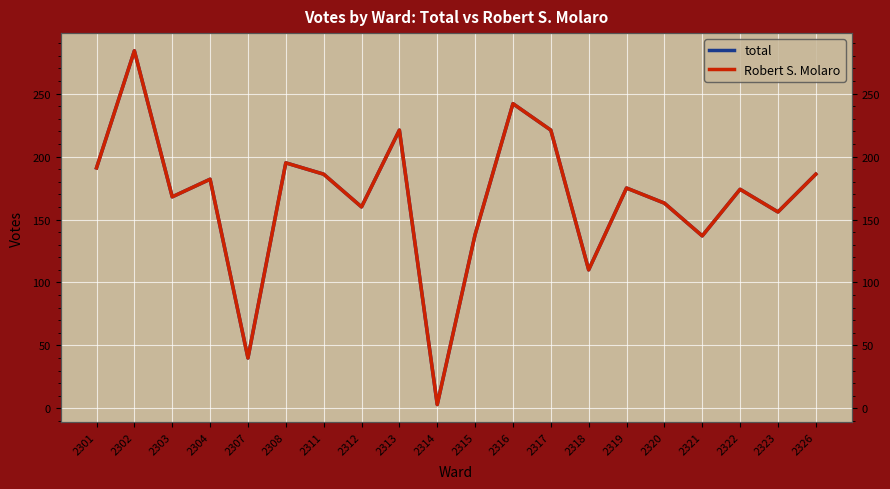

Between 2313 and 2301, which is larger?

2313